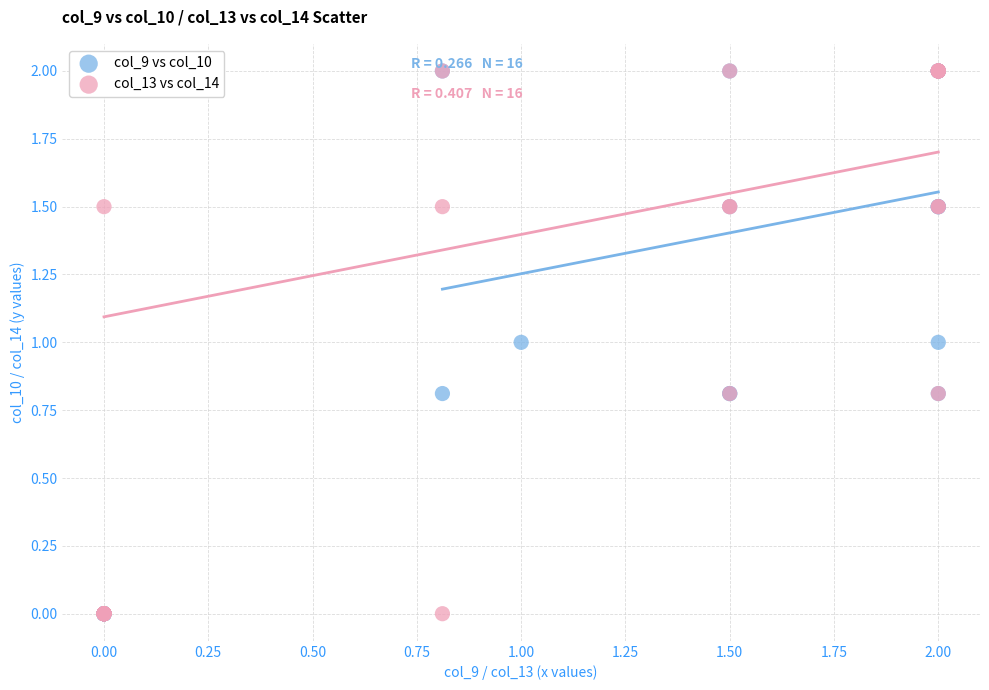

What are all the series names shown in the legend?

col_9 vs col_10, col_13 vs col_14